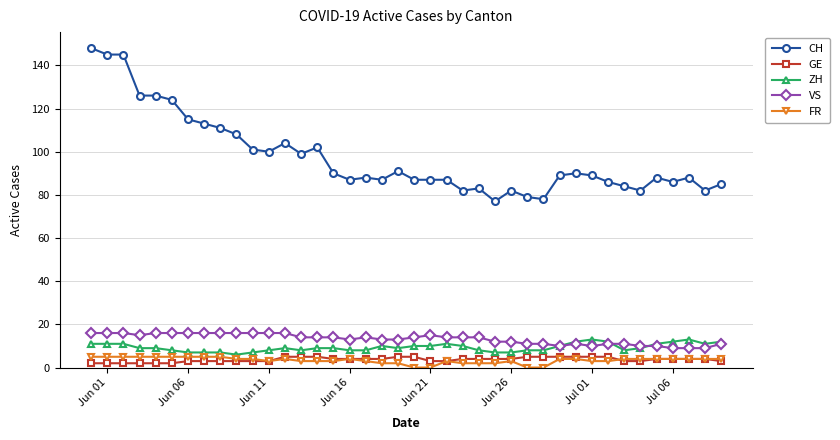

Which series has the widest spread of values?

CH